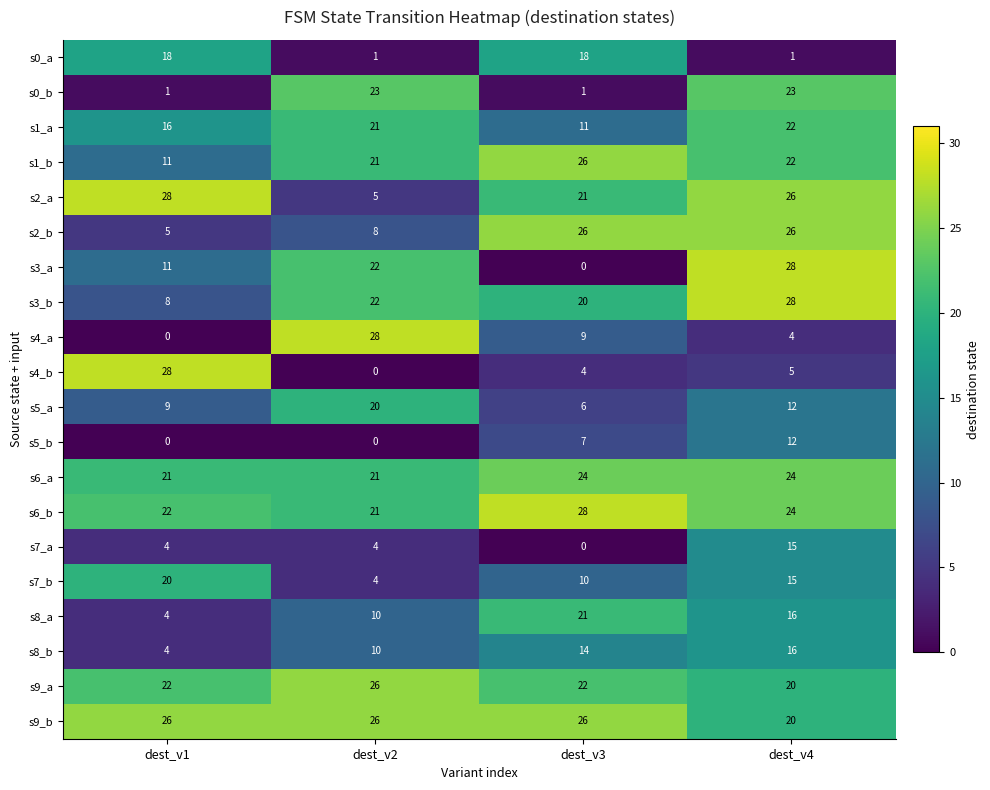

What is the difference between the s8_a values at dest_v1 and dest_v4?

12